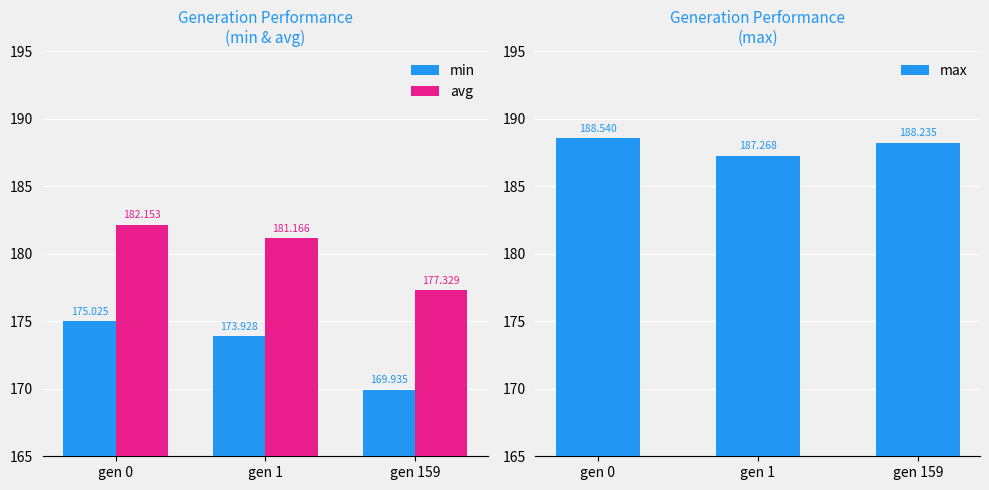

What is the smallest value displayed?

169.9